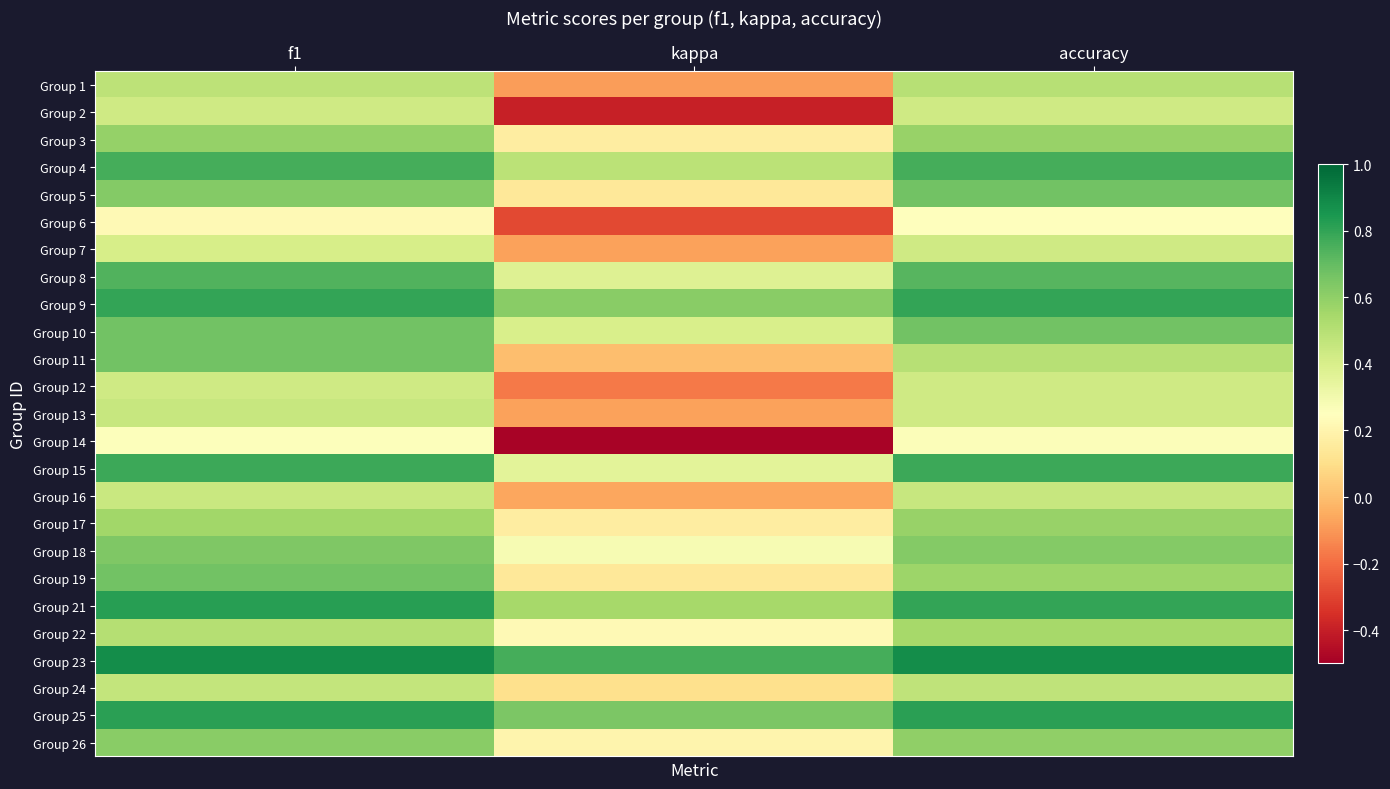

What is the total value across all series at accuracy?

14.6